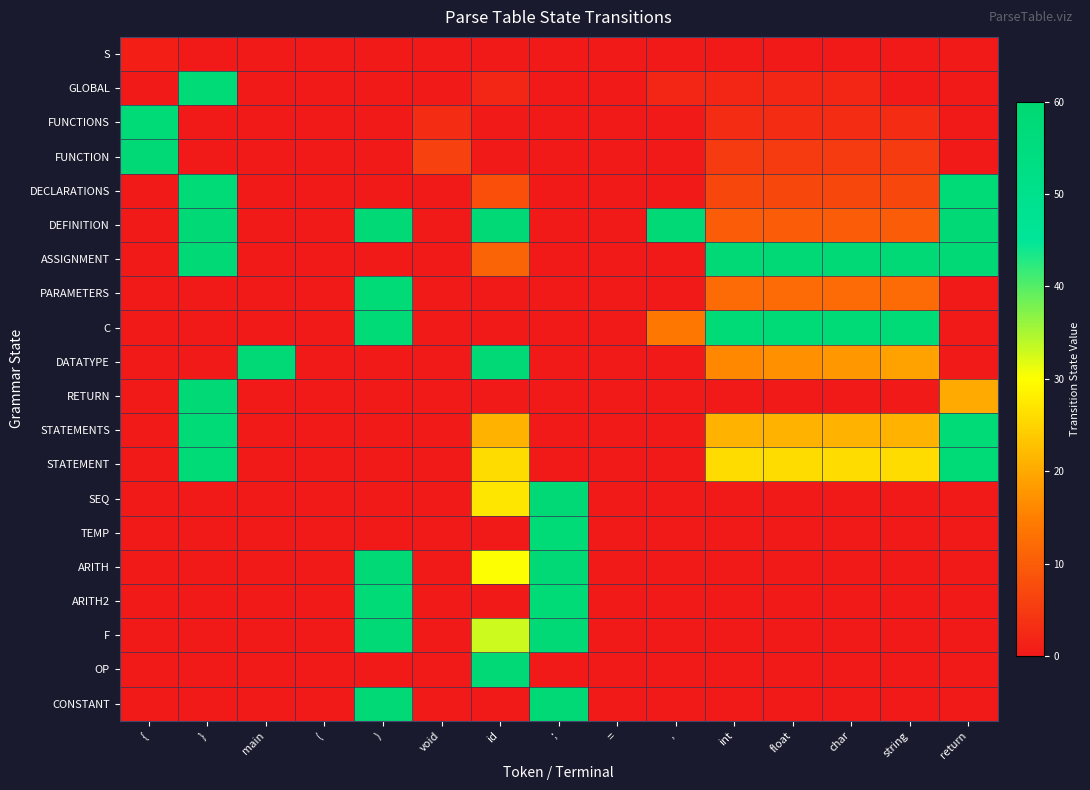

At string, list the series in order from smallest to largest.

S, GLOBAL, RETURN, SEQ, TEMP, ARITH, ARITH2, F, OP, CONSTANT, FUNCTIONS, FUNCTION, DECLARATIONS, DEFINITION, PARAMETERS, DATATYPE, STATEMENTS, STATEMENT, C, ASSIGNMENT